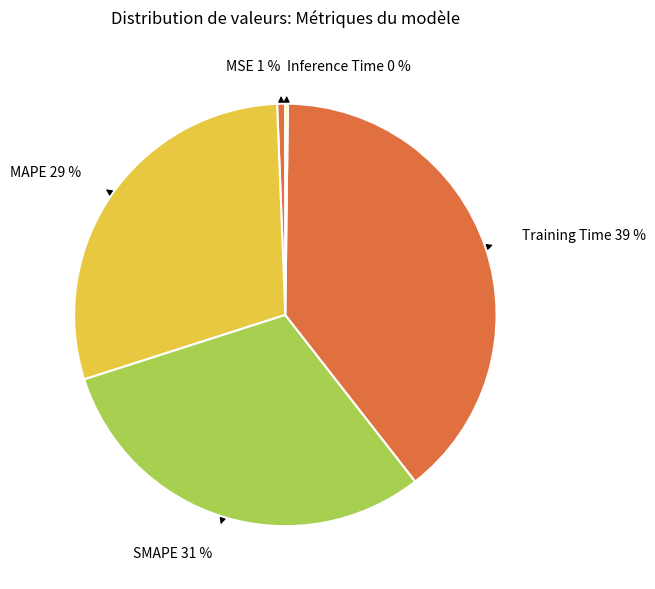

What is the largest slice in the pie chart?

Training Time